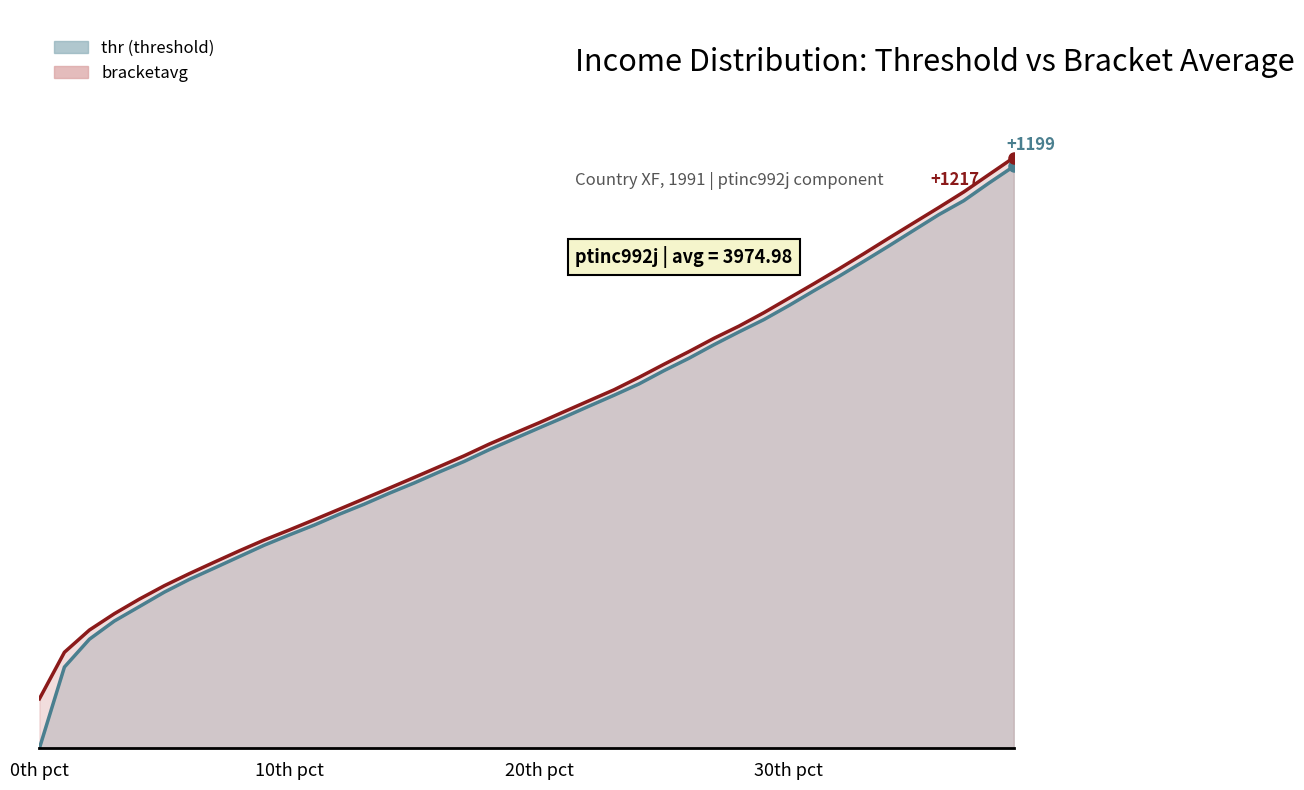

True or false: thr has a value of 214.9 at 30th pct.

False